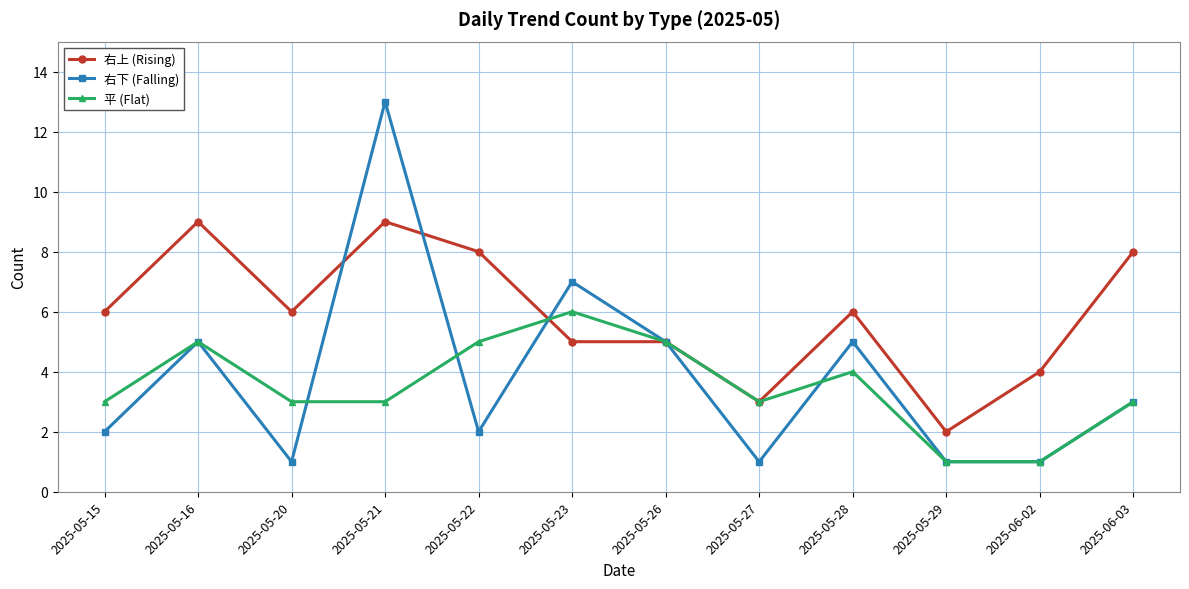

What is the difference between the highest and lowest values at 2025-05-15?

4